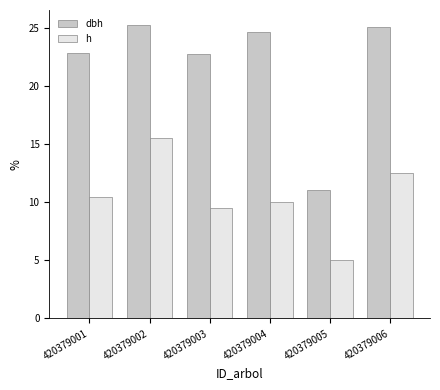

What is the sum of the dbh values at 420379001 and 420379004?

47.5